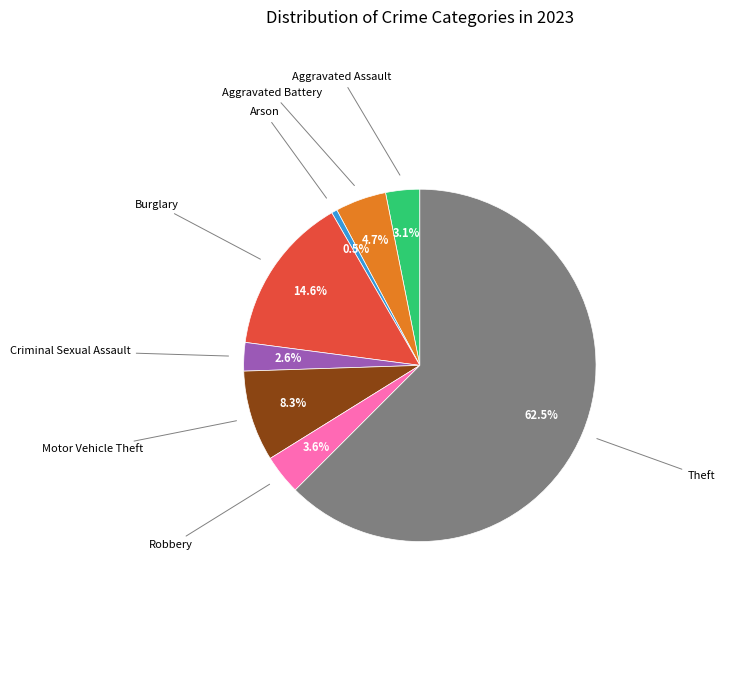

To the nearest percent, what is the average slice percentage?

12%